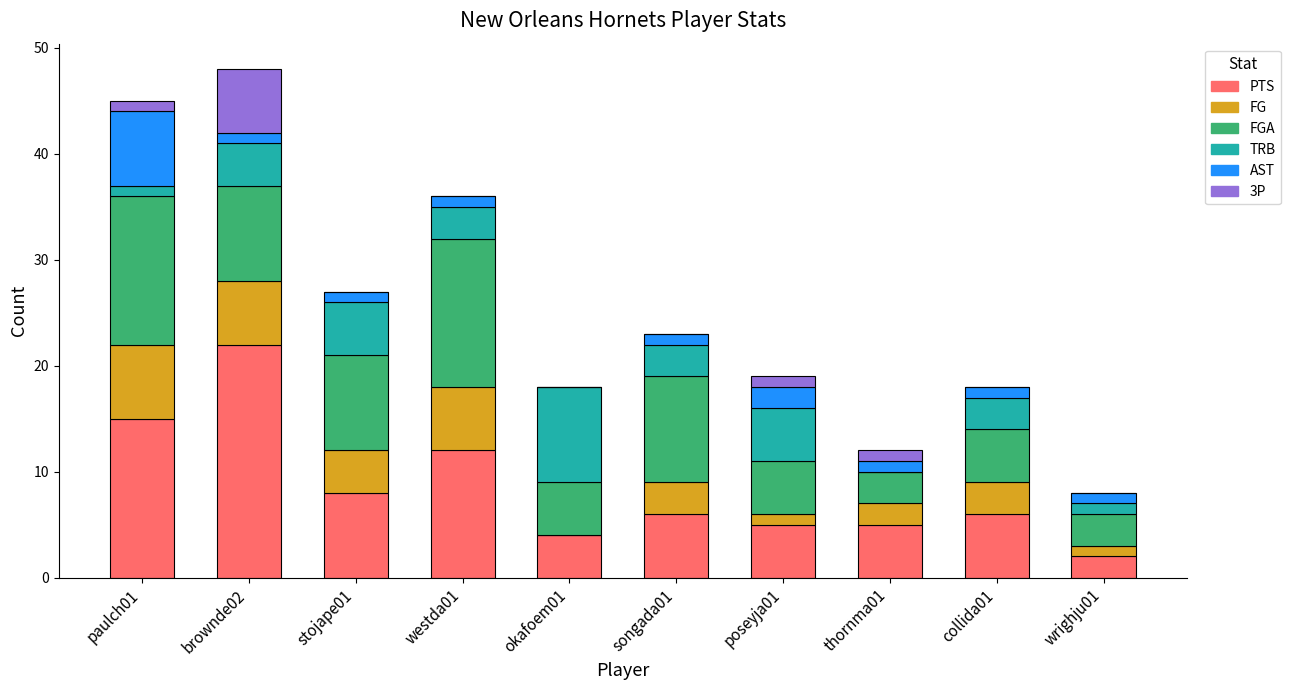

Which category has the highest value in the PTS series?

brownde02